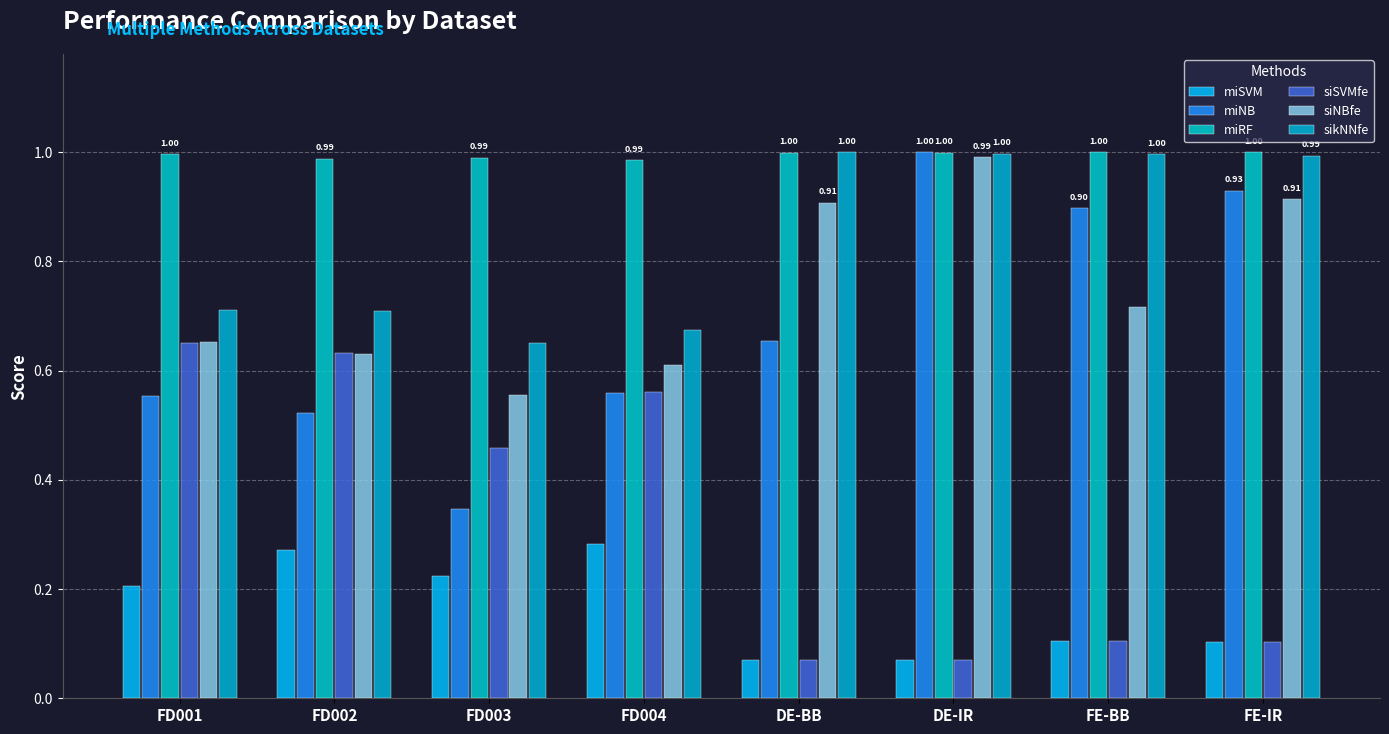

Which series changed the most between FD004 and DE-IR?

siSVMfe